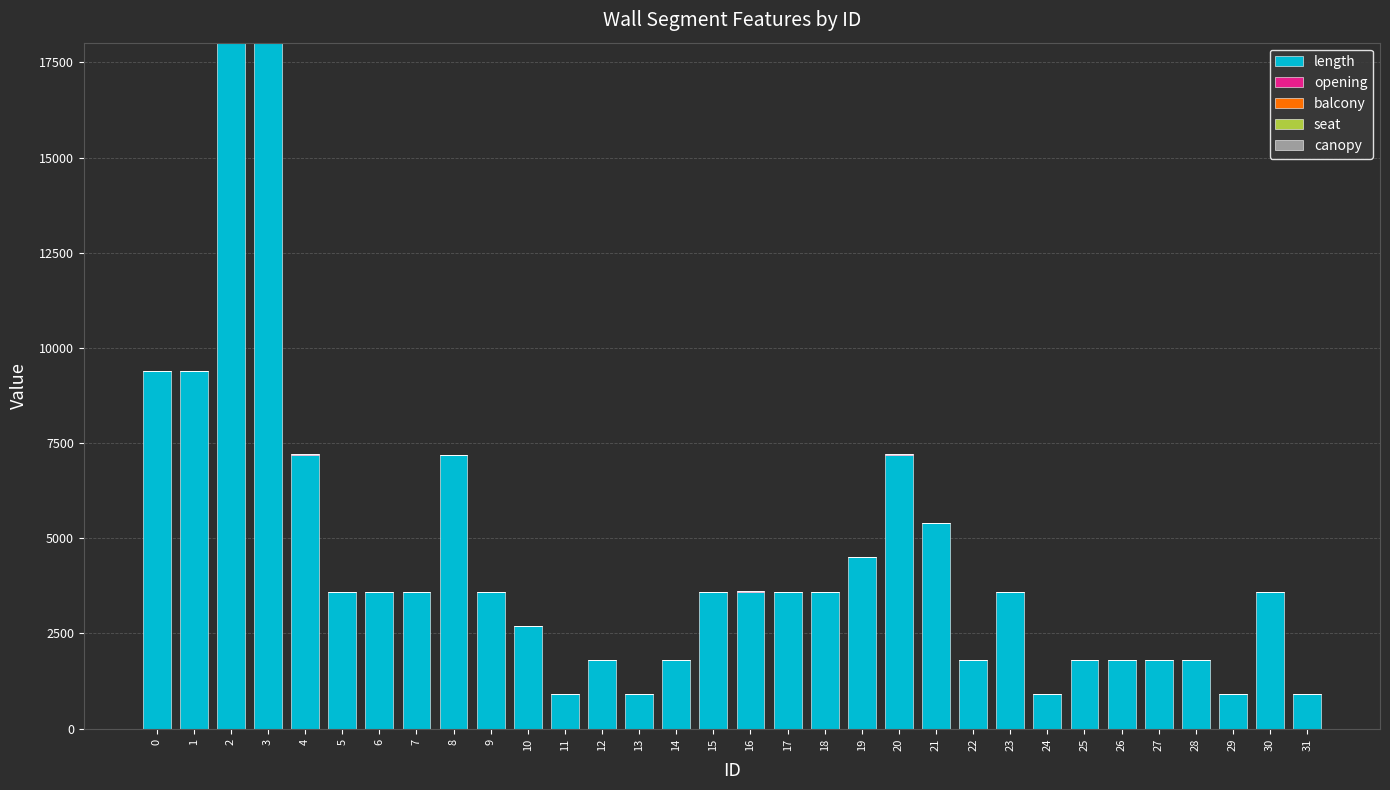

What is the highest value of the length series?

18000